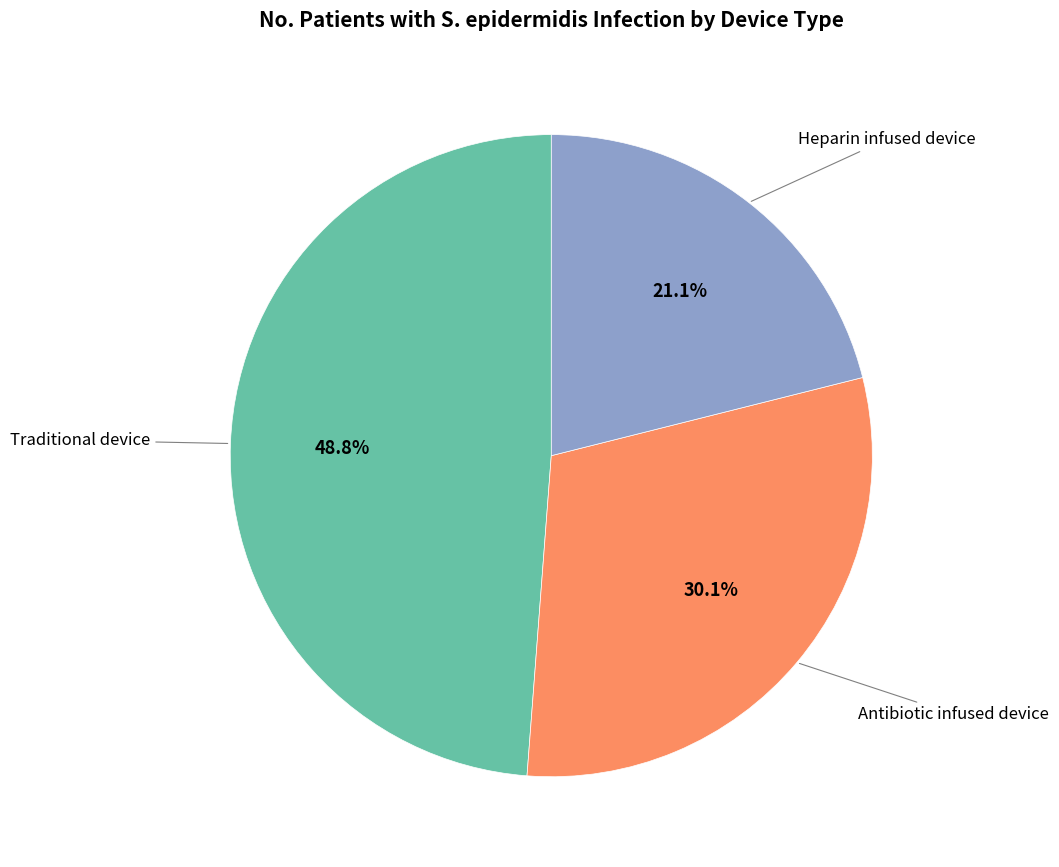

Is there any slice that represents more than half of the pie?

No